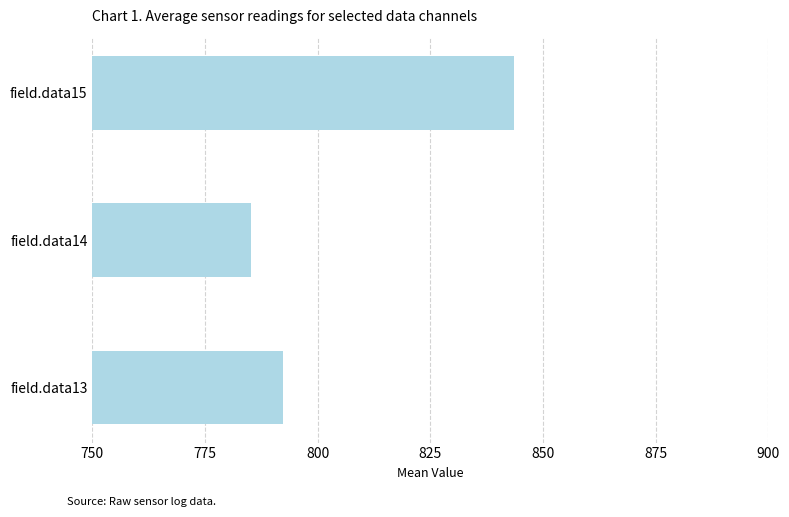

What is the ratio of the value at field.data15 to the value at field.data13?

1.1